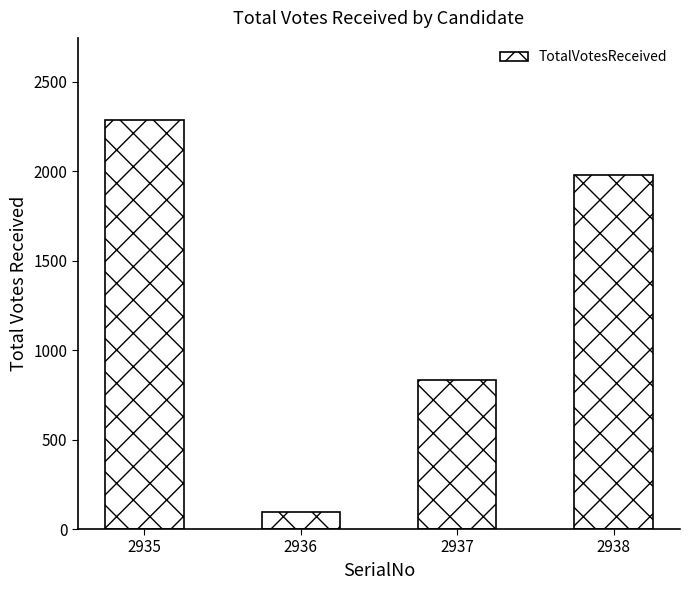

What is the value of the 2nd bar from the left?

96